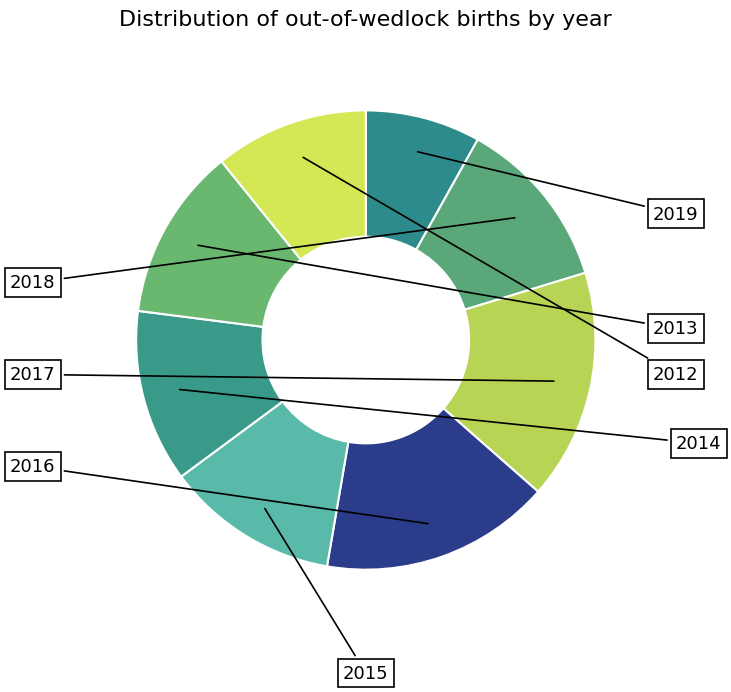

To the nearest percent, what is the difference between the largest and smallest slice percentages?

8%